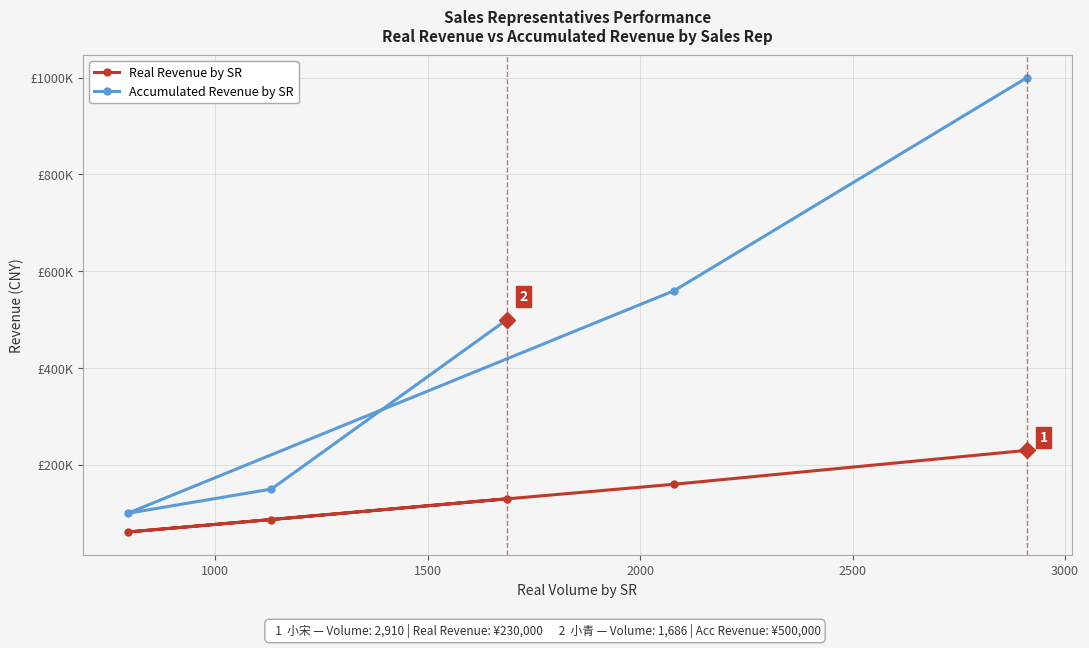

Which series has the largest range (max minus min)?

pp_sr_acc_revenue